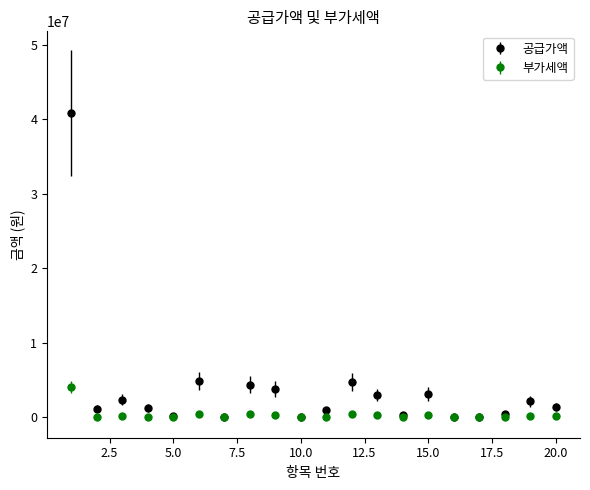

What is the difference between the second highest and minimum values in the 공급가액 series?

4877000